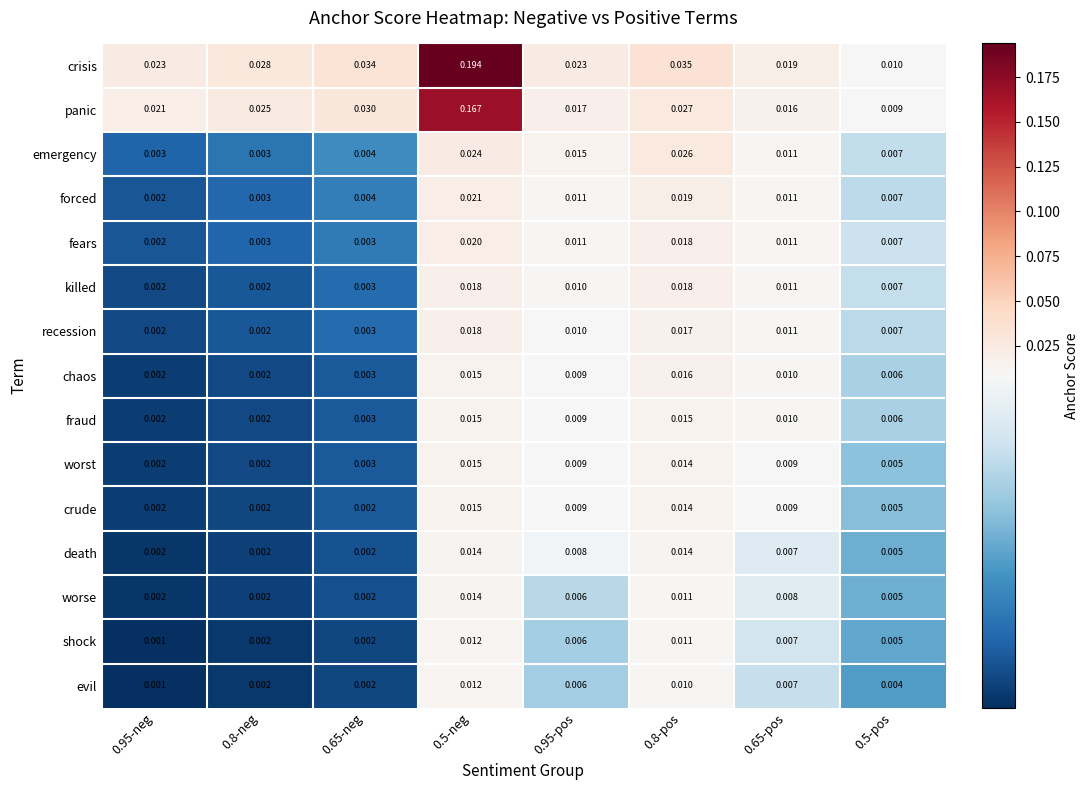

Which series changed the most between 0.5-neg and 0.95-pos?

crisis